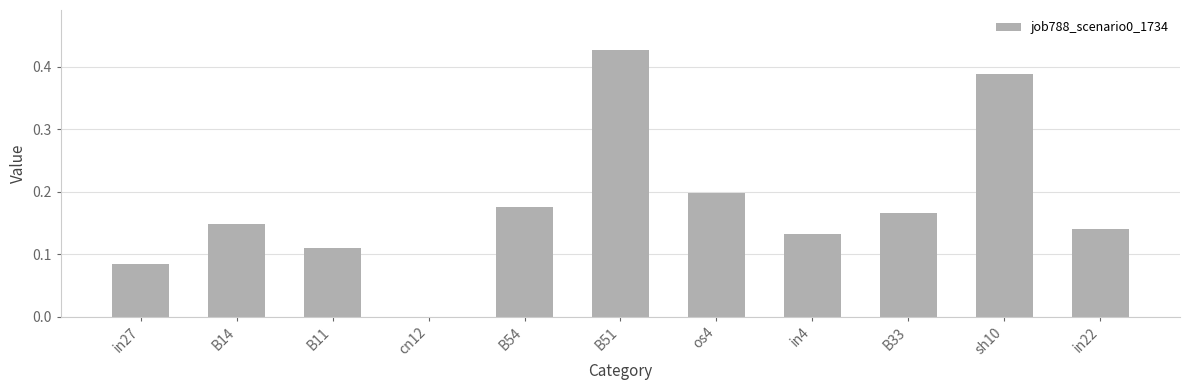

True or false: the data shows 0.2 at in4.

False